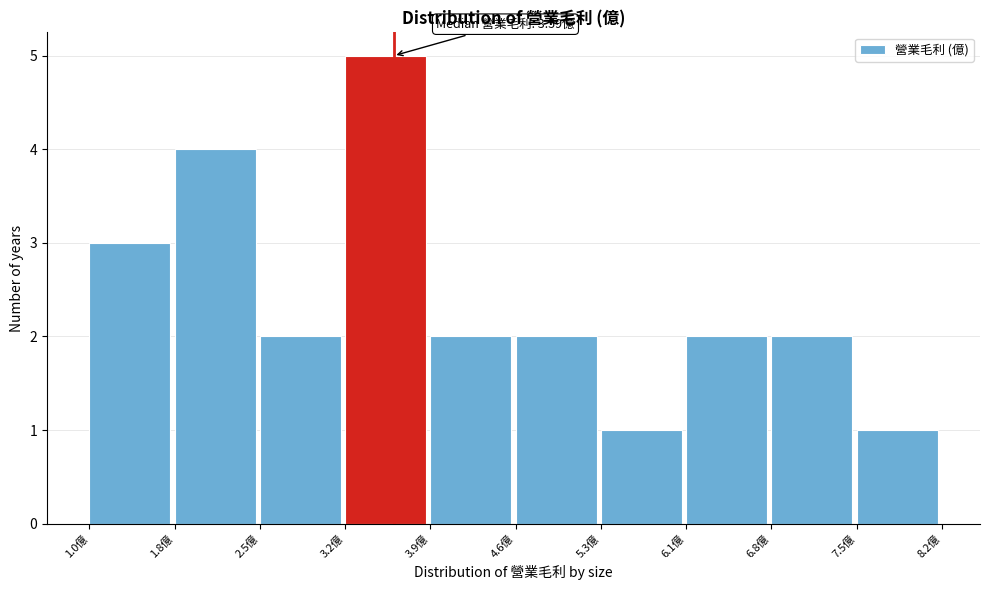

Over which range of the x-axis is the bar tallest?

3.2 to 3.9